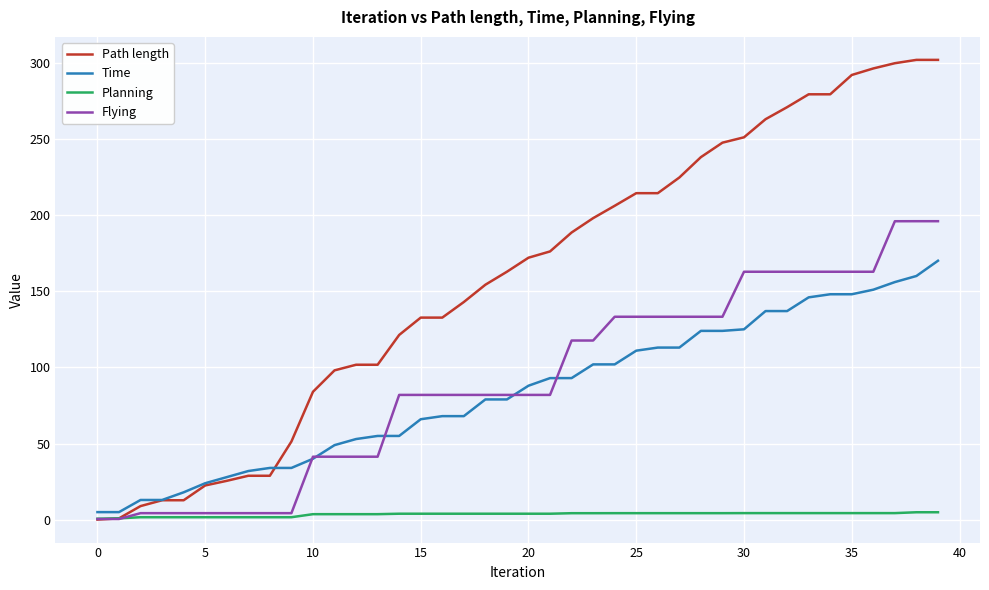

What is the greatest value displayed?

301.8